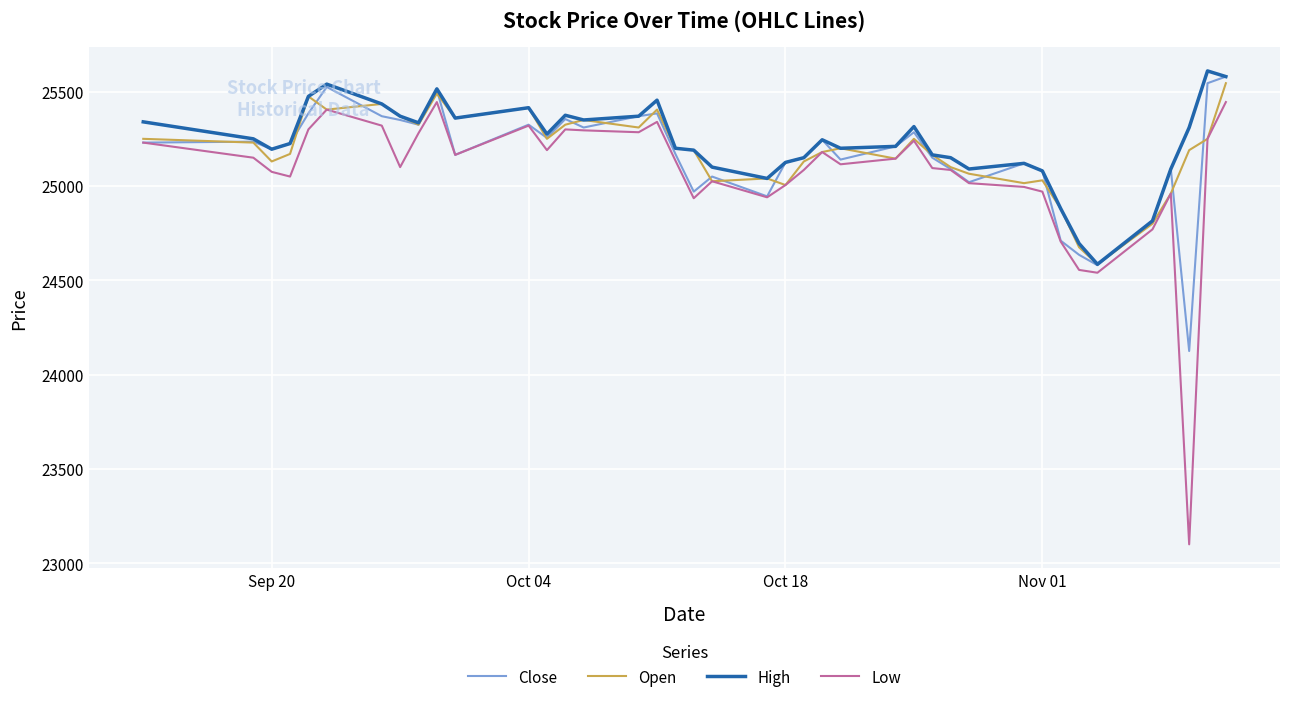

What is the sum of all Open values?

1007320